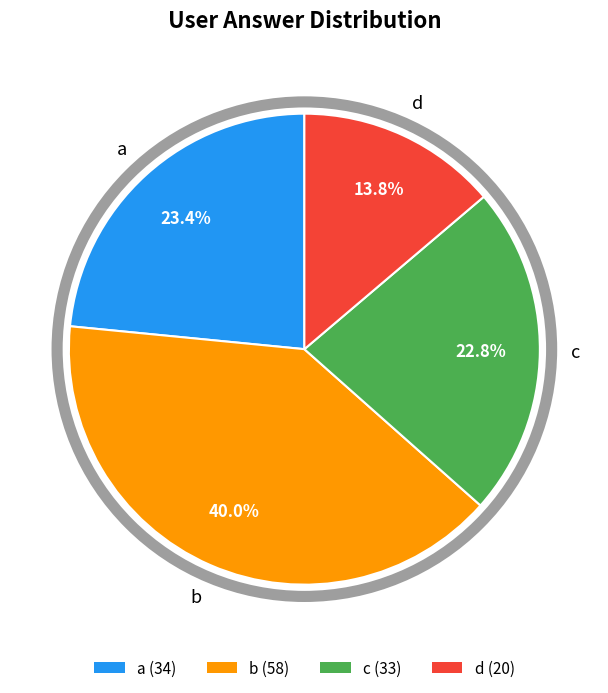

To the nearest percent, what is the combined percentage of d and b?

54%